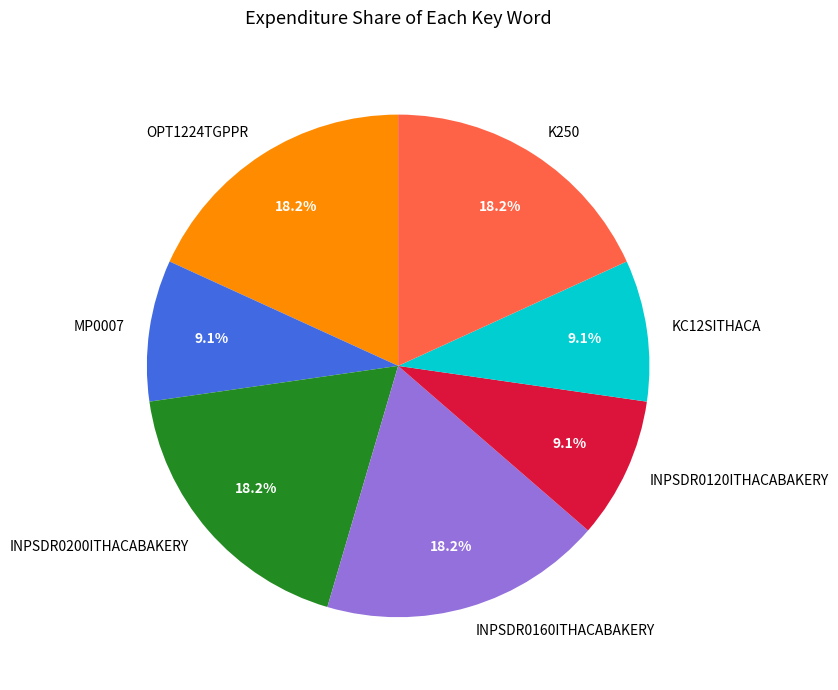

To the nearest percent, what is the combined percentage of INPSDR0120ITHACABAKERY and K250?

27%